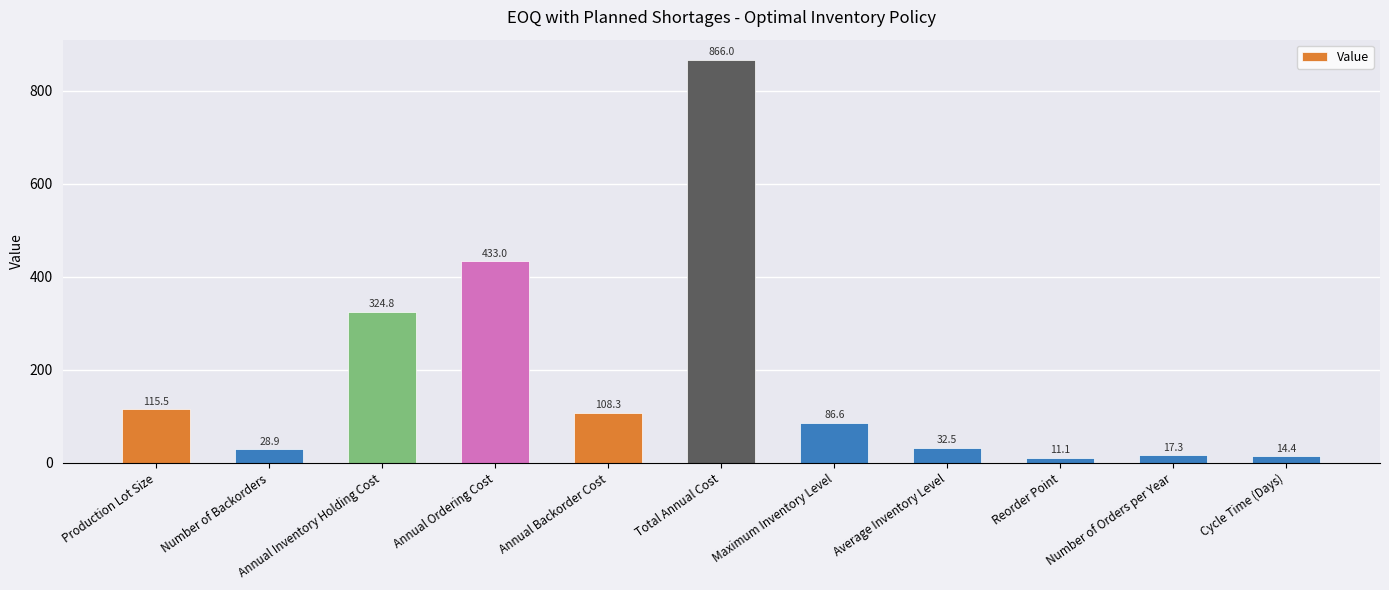

Reading left to right, list all the values displayed in this chart.

115.5	28.9	324.8	433.0	108.3	866.0	86.6	32.5	11.1	17.3	14.4